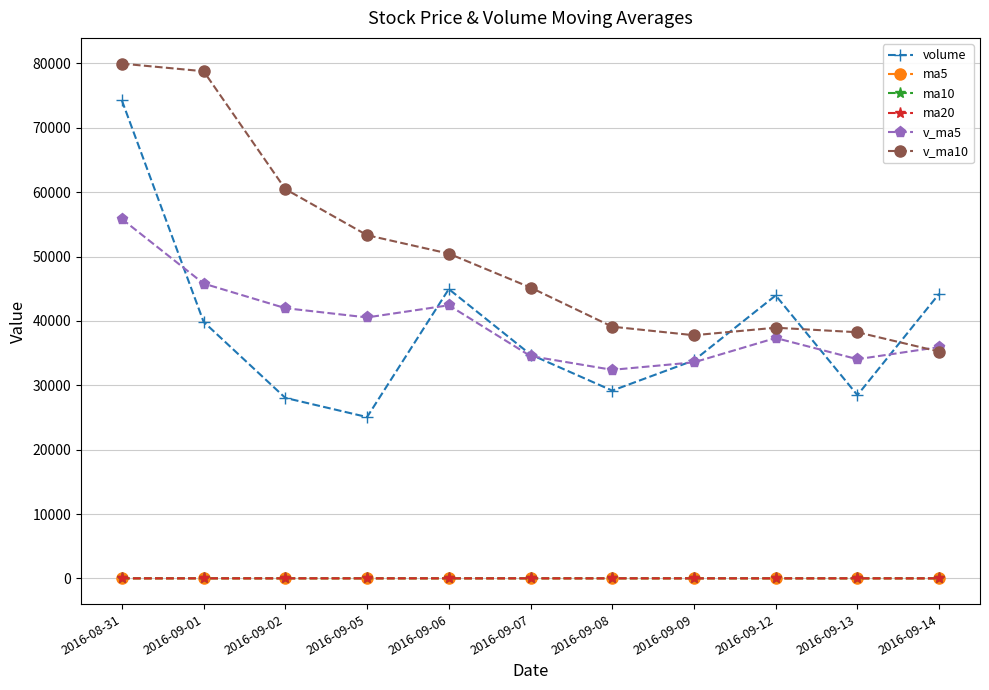

Is it true that ma20 equals 12.0 at 2016-08-31?

True